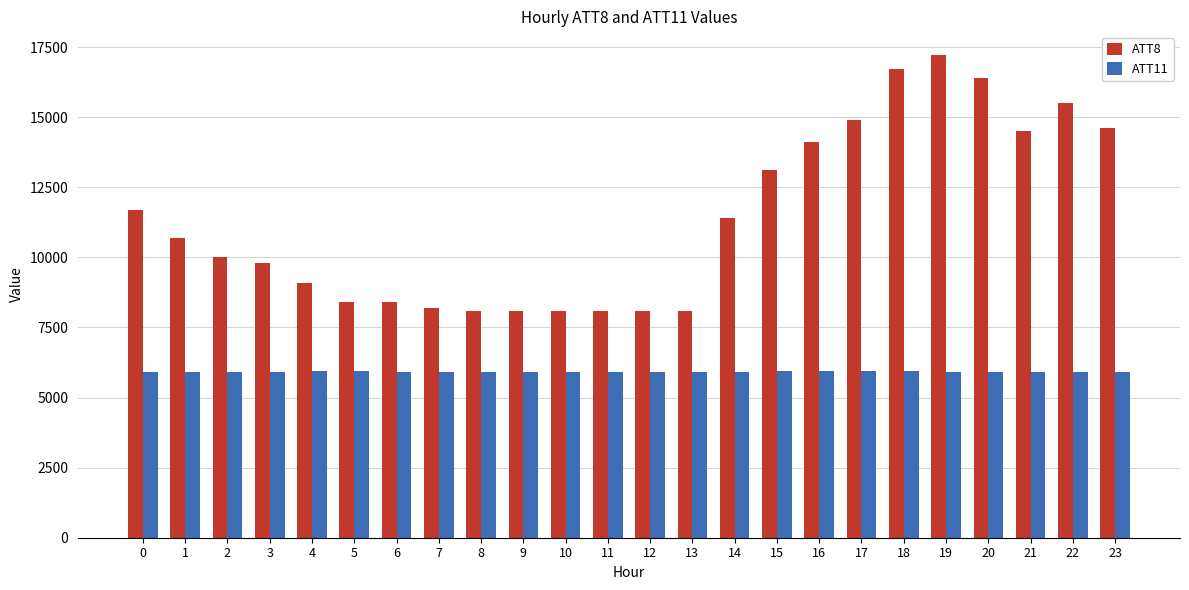

What is the difference between the ATT11 values at 10 and 4?

18.2